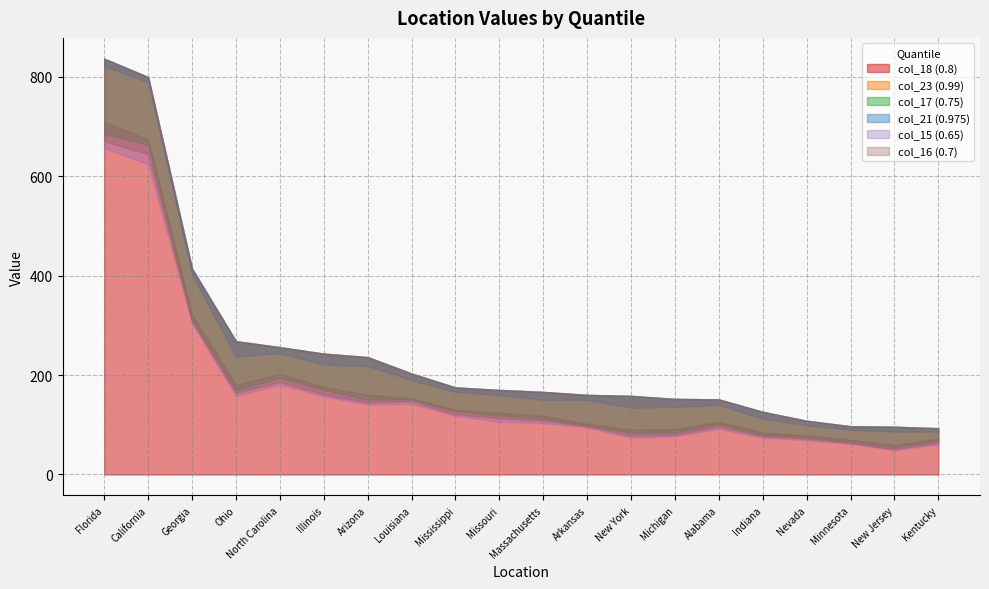

True or false: col_21 (0.975) has a value of 164 at North Carolina.

False